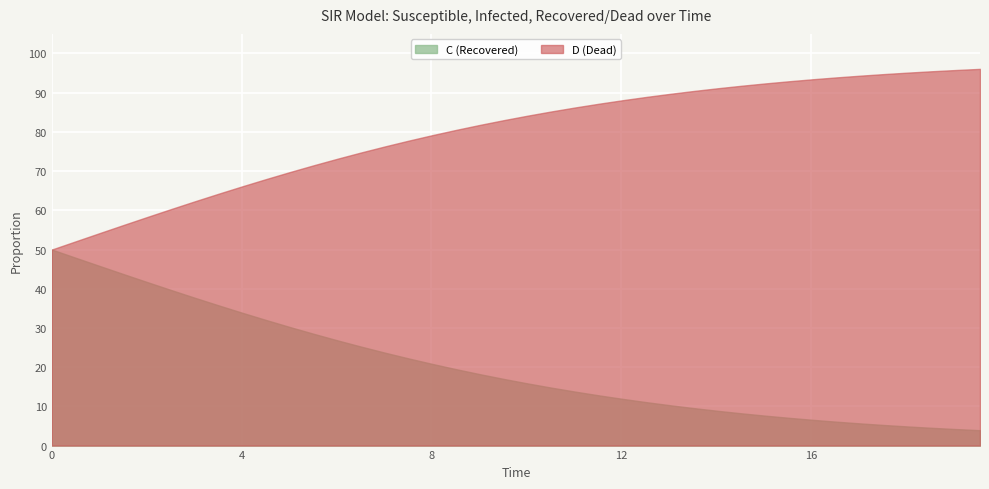

What is the maximum value for C (Recovered)?

50.0